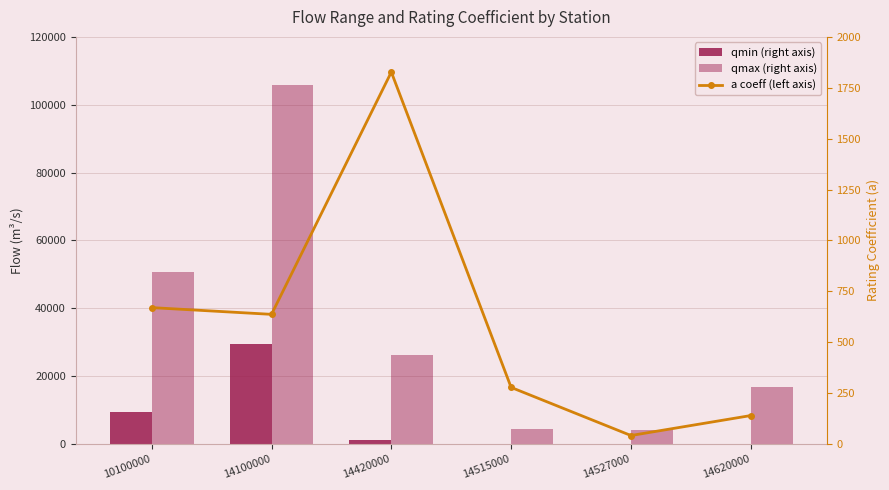

Reading left to right, transcribe all the data shown in this chart.

qmin: 9407.2	29455.9	1255.3	57.2	17.4	107.3
qmax: 50783.0	105695.5	26132.8	4276.9	4103.6	16755.2
a (rating coeff): 670.0	636.9	1827.2	278.0	41.6	139.7